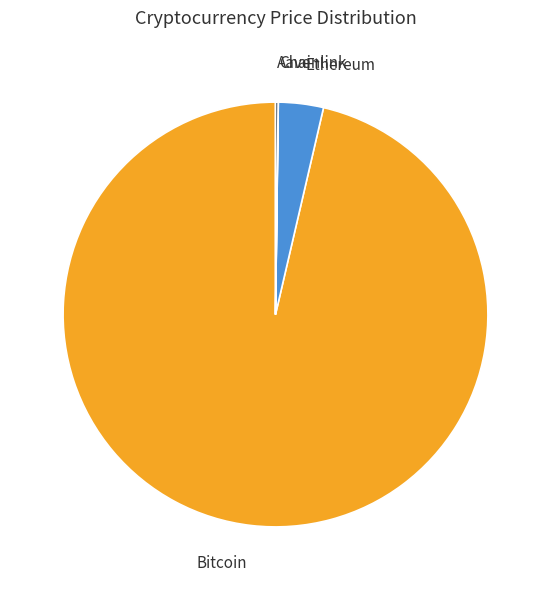

Approximately how many times larger is the value at Bitcoin compared to Ethereum?

28.2